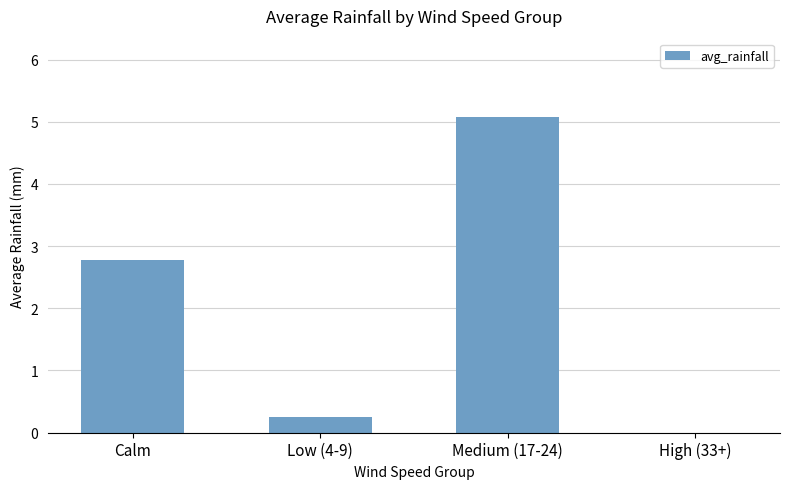

Where does the data first go above 2?

Calm